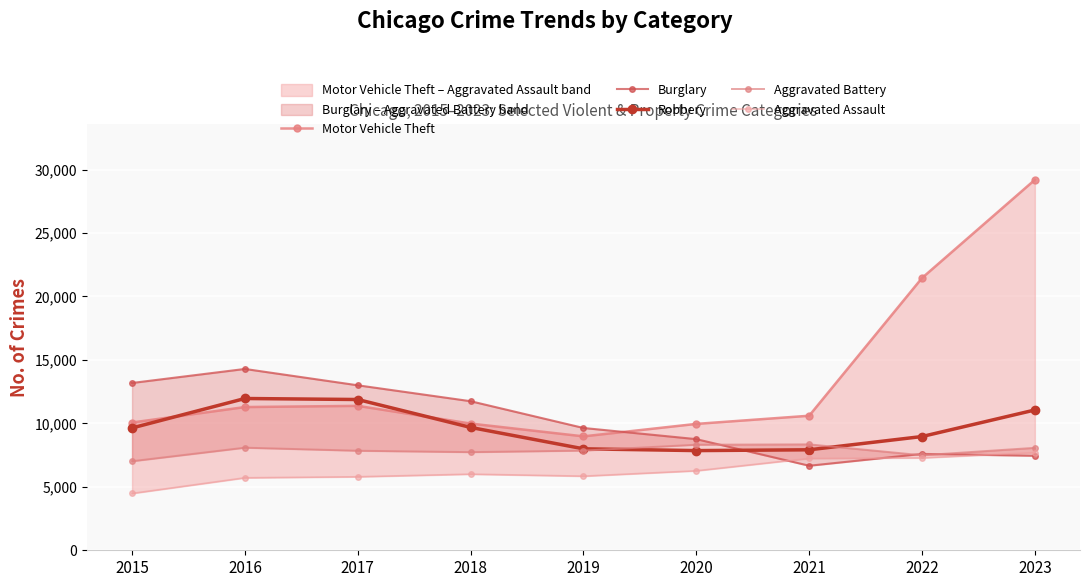

What is the difference between the maximum and minimum values in the Aggravated Assault series?

3222